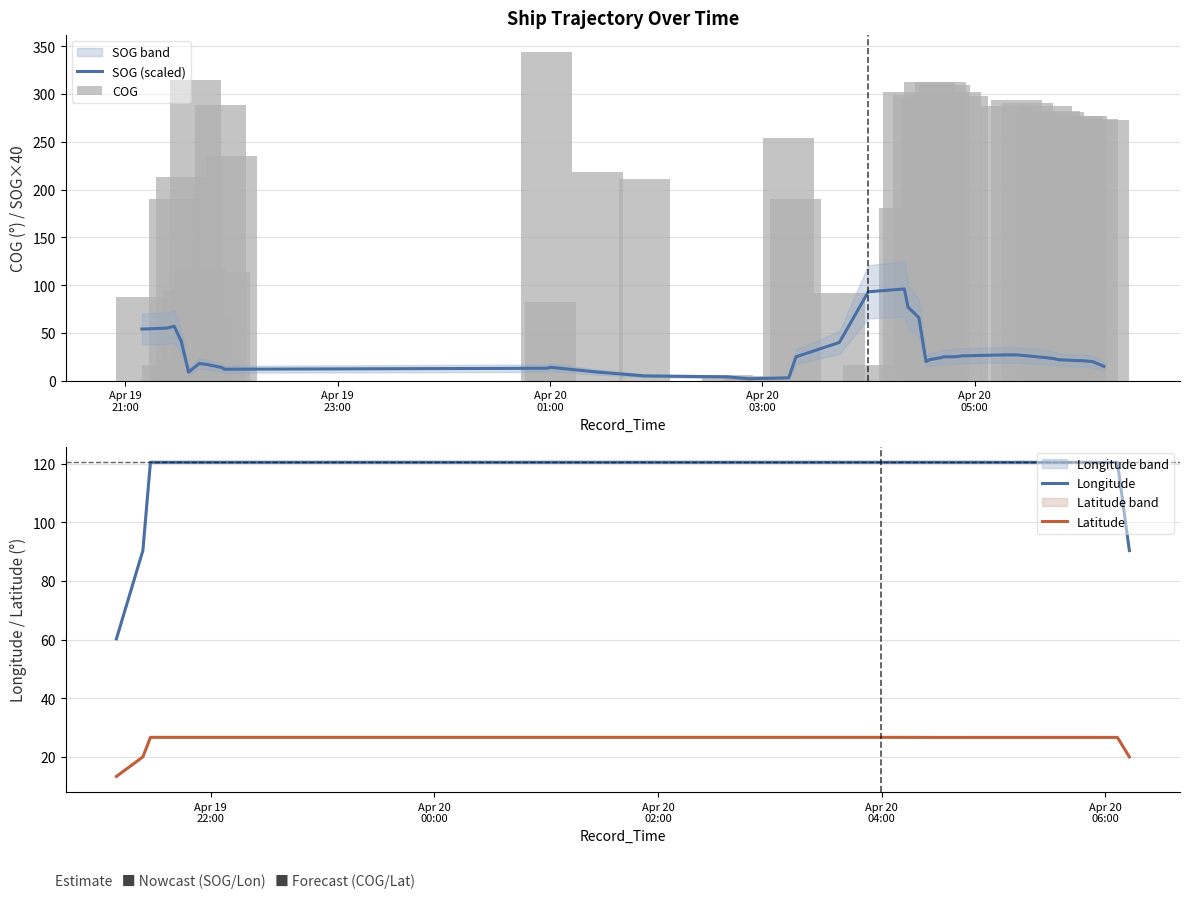

What is the maximum value for Longitude?

120.5